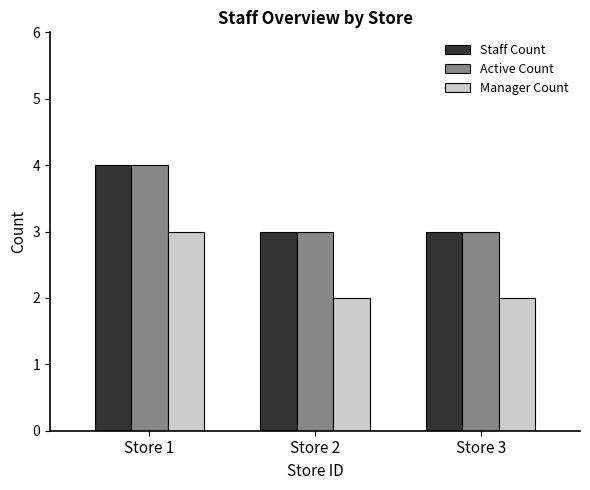

What is the average value of the Active Count series?

3